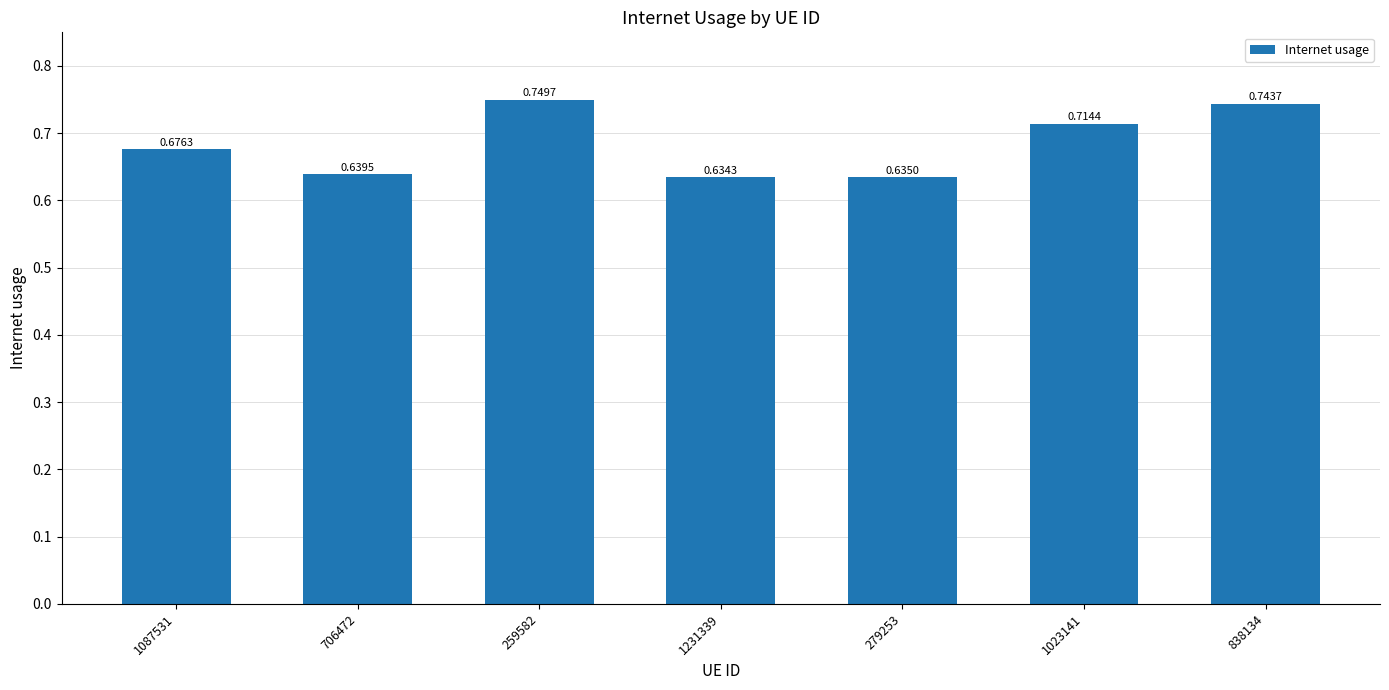

At which category does the chart reach its peak across all series?

259582